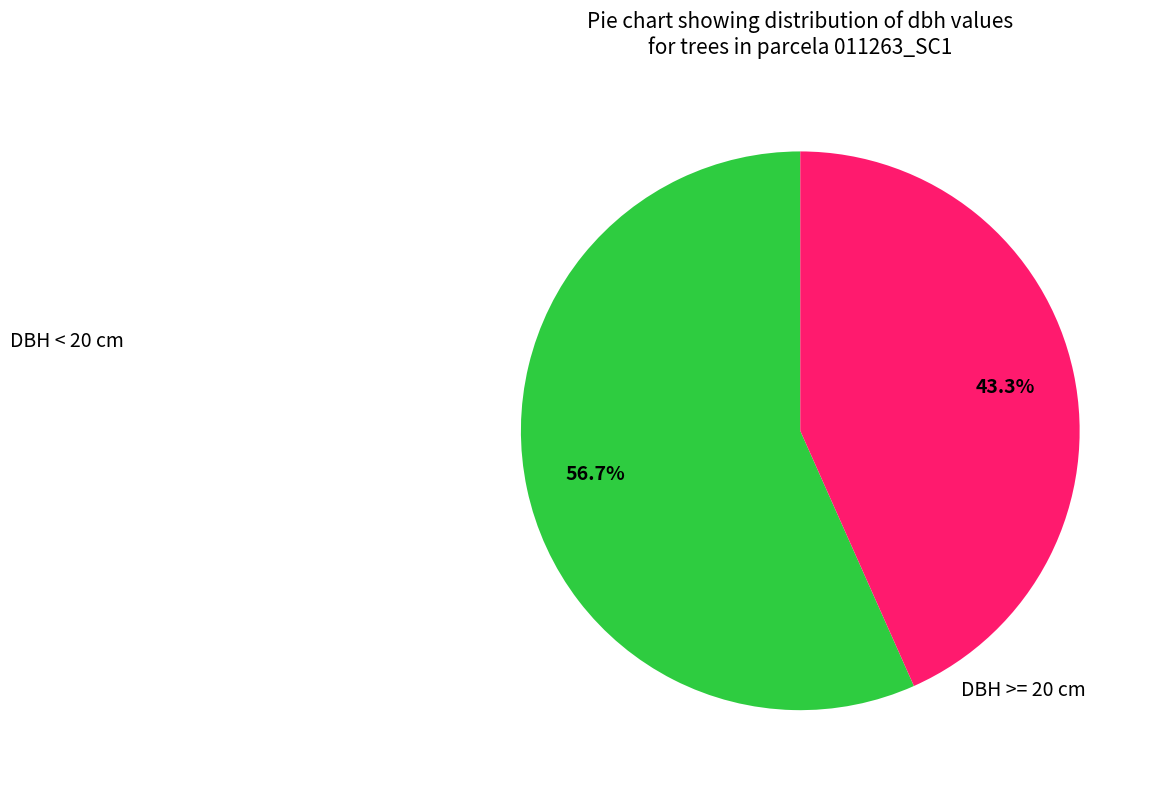

How many slices are in this pie chart?

2